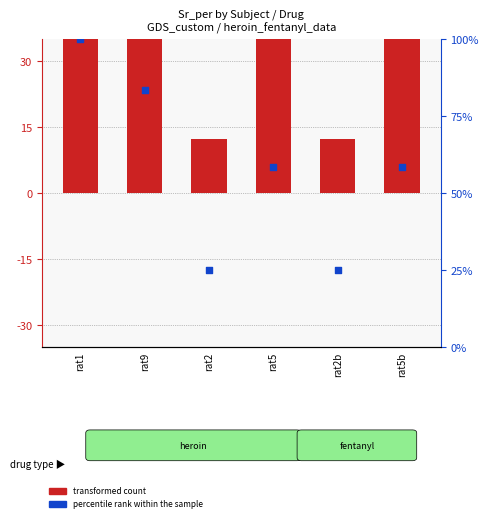

Is the value of percentile rank within the sample at rat2b greater than the value of transformed count at rat9?

No